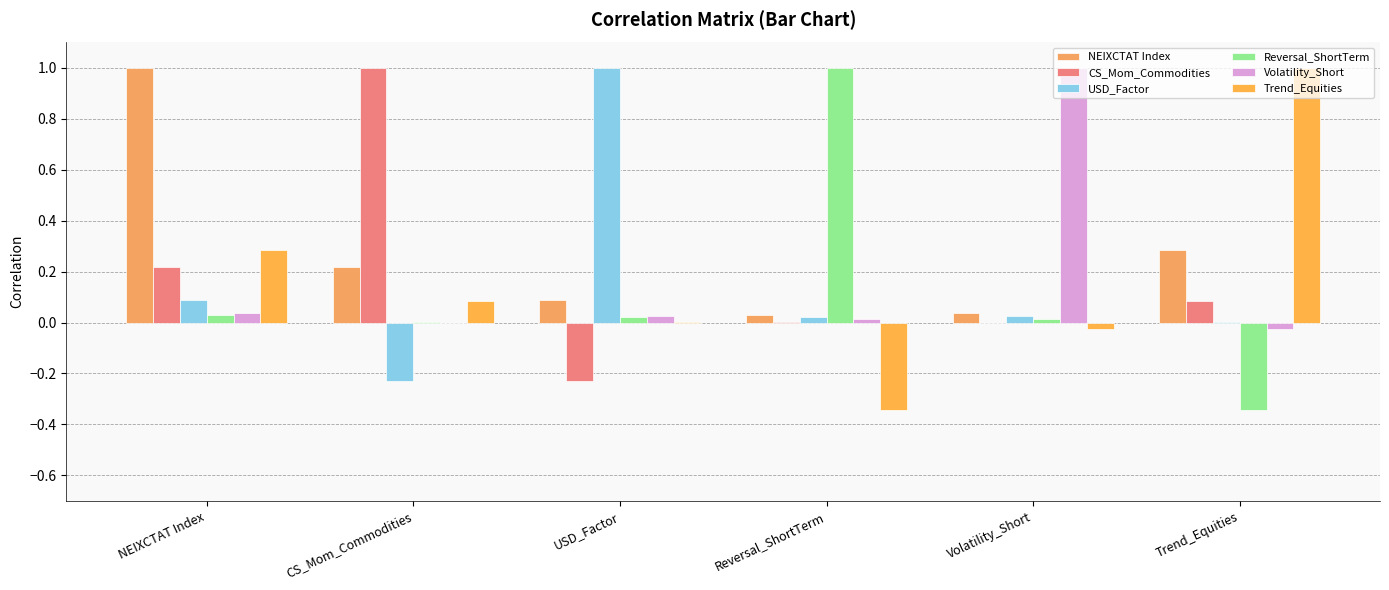

How many groups of bars are there?

6